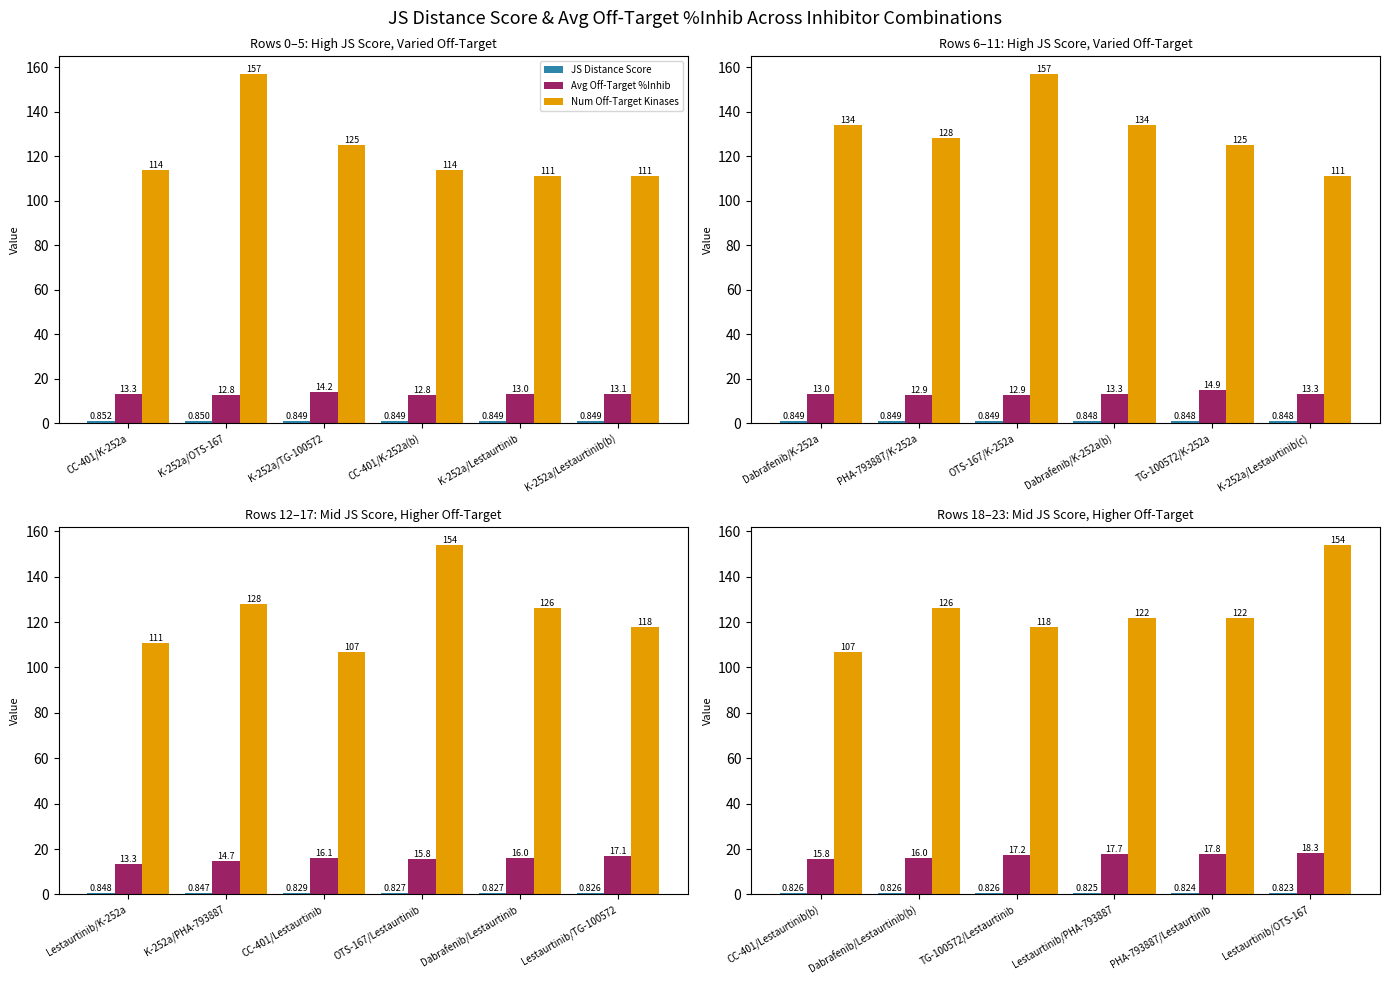

Are the bars horizontal?

No